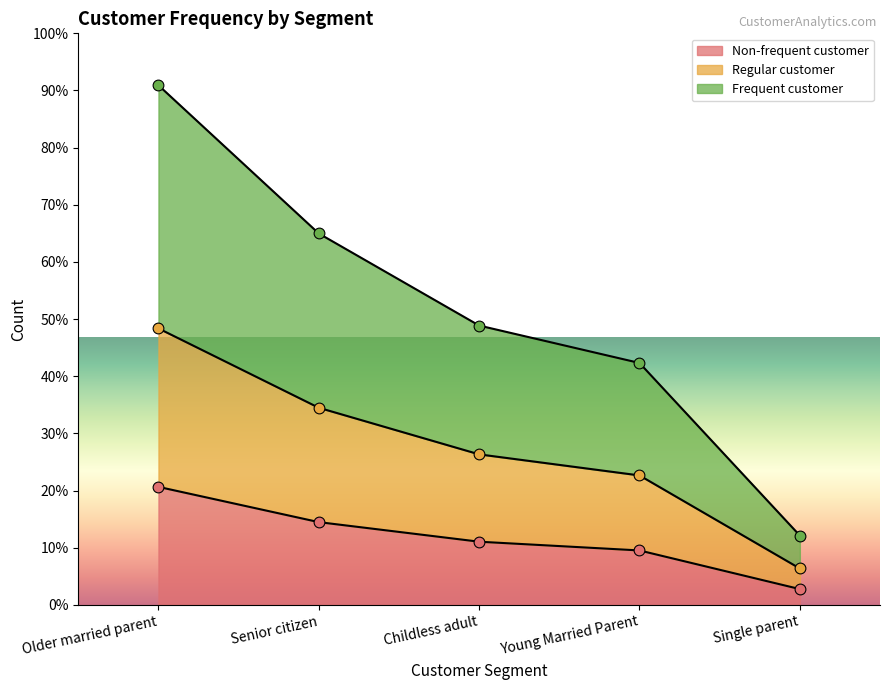

Is the value of Non-frequent customer at Senior citizen greater than the value of Regular customer at Older married parent?

No